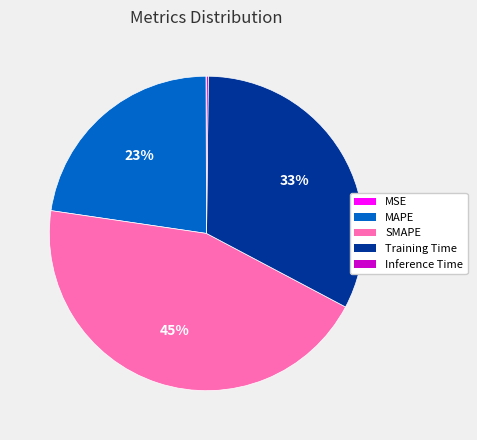

To the nearest percent, what is the difference between the largest and smallest slice percentages?

45%